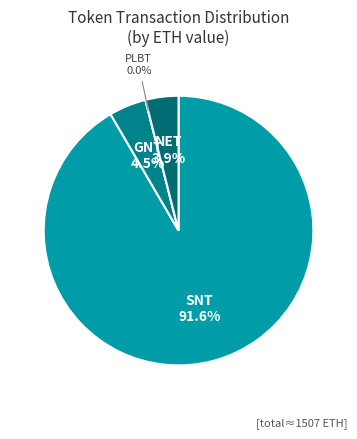

True or false: GNT (received) accounts for 1% of the total.

False